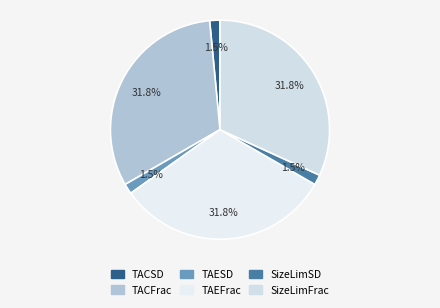

Count the number of slices in the pie.

6